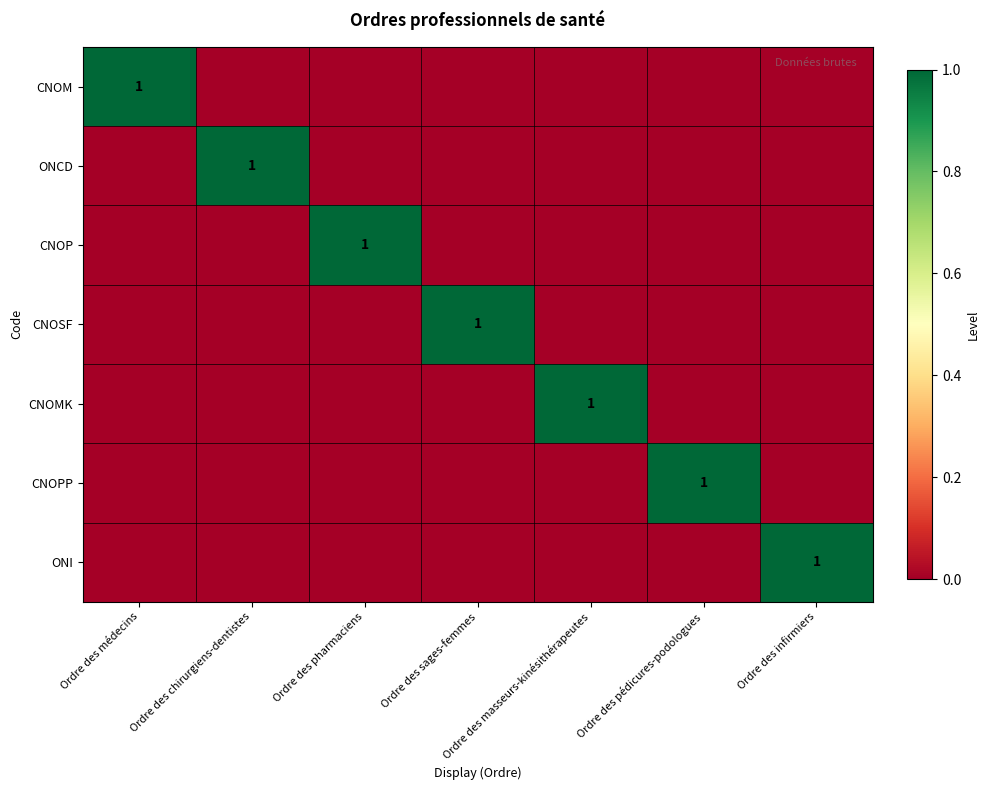

The ONCD series shows 1 at Ordre des chirurgiens-dentistes. True or false?

True